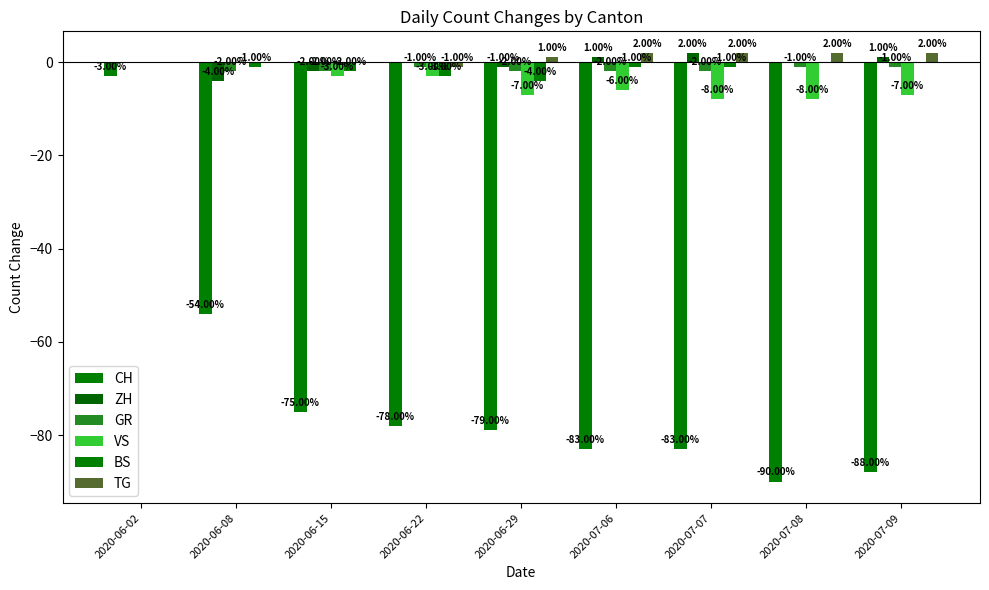

What is the total value across all series at 2020-06-02?

-3